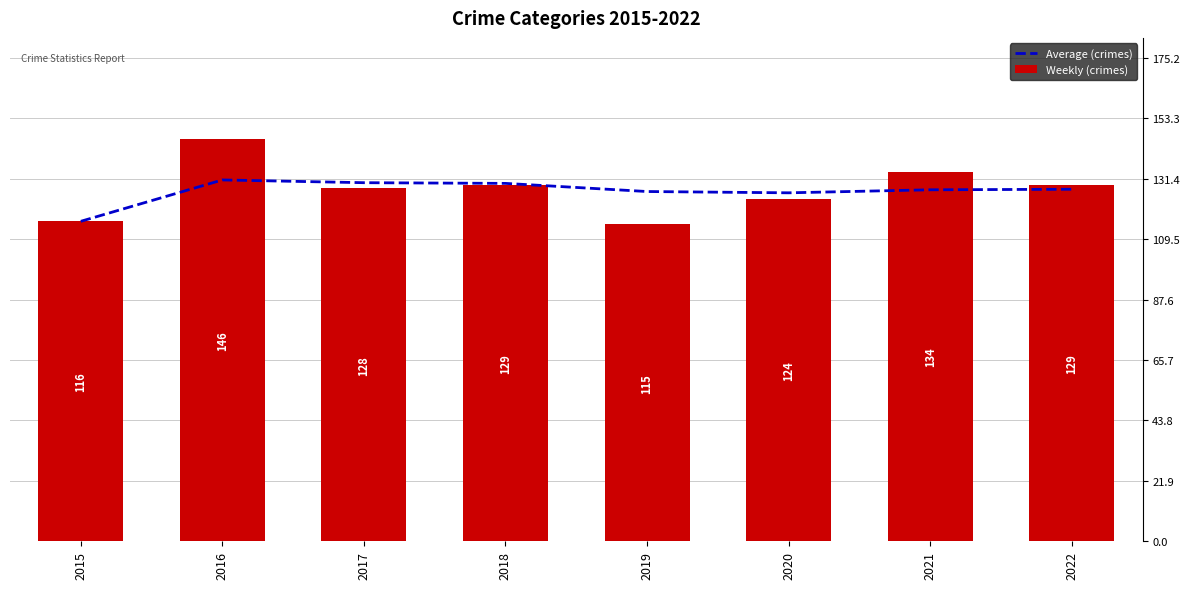

How many Weekly (crimes) values are between 124 and 134?

5